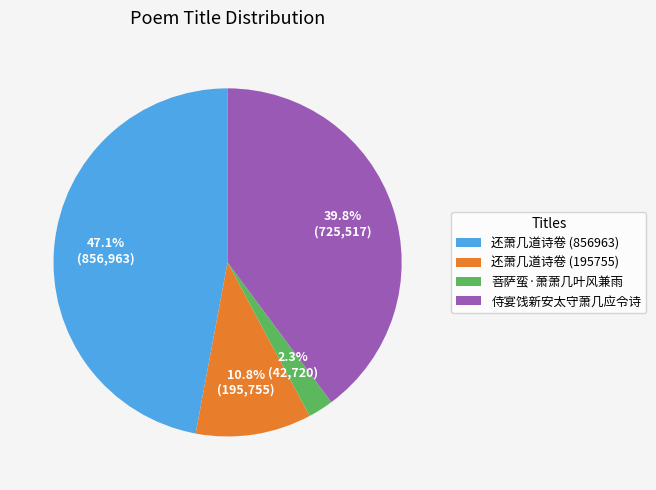

What percentage is the 菩萨蛮·萧萧几叶风兼雨 slice, to the nearest percent?

2%